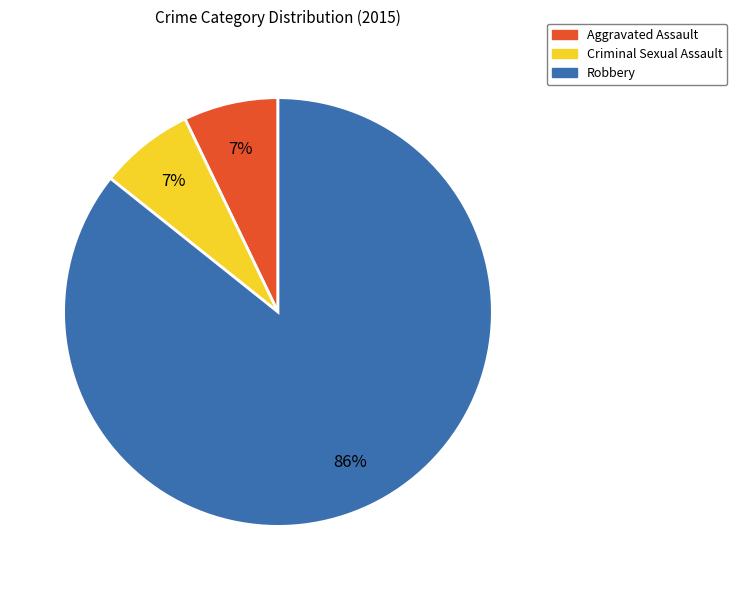

To the nearest percent, what portion does Aggravated Assault represent?

7%